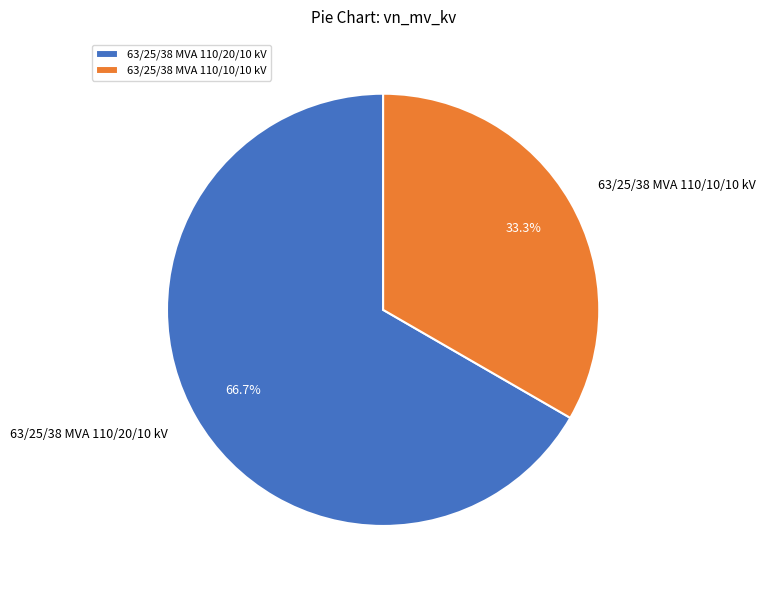

What is the ratio of the value at 63/25/38 MVA 110/20/10 kV to the value at 63/25/38 MVA 110/10/10 kV?

2.0